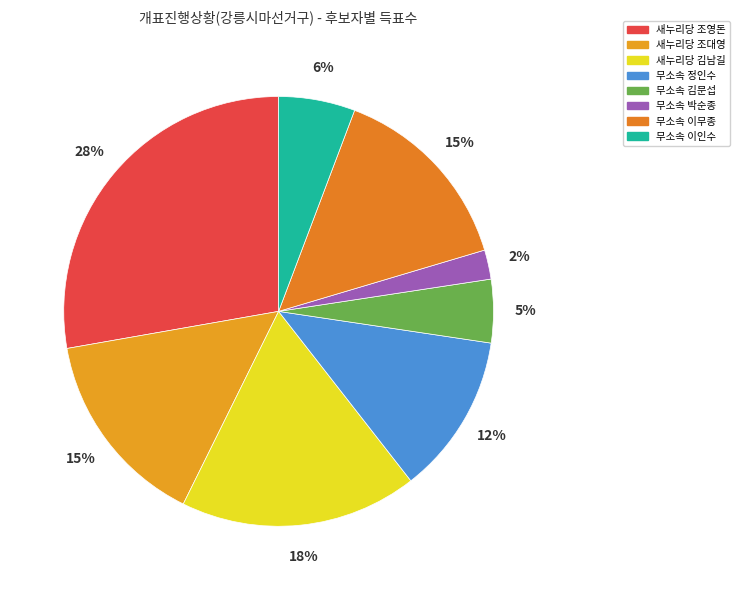

Does 무소속 이인수 account for over 50% of the chart?

No